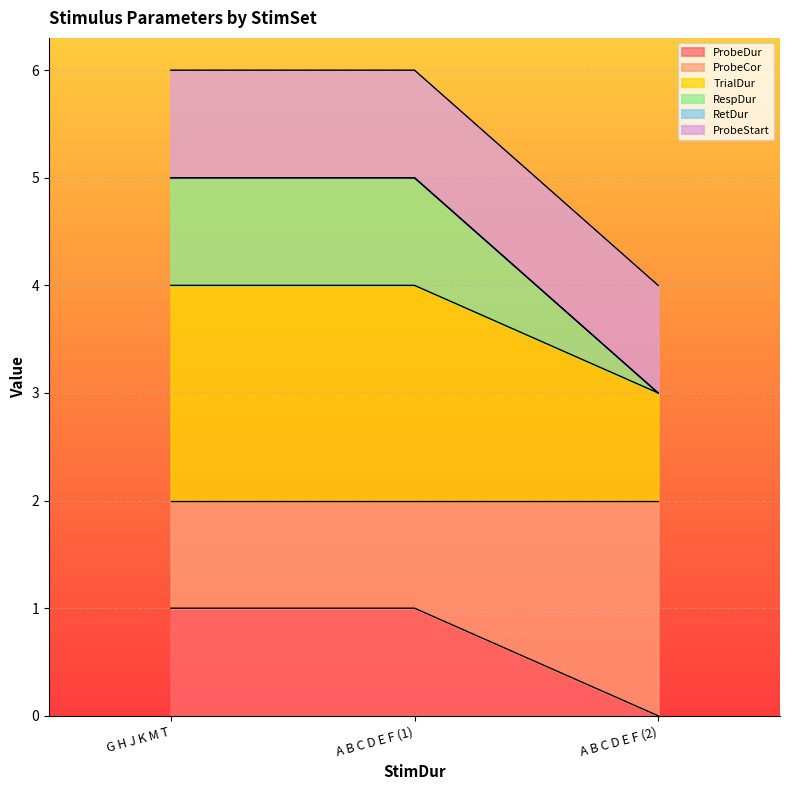

Is the value of ProbeDur at A B C D E F (2) greater than the value of ProbeCor at G H J K M T?

No